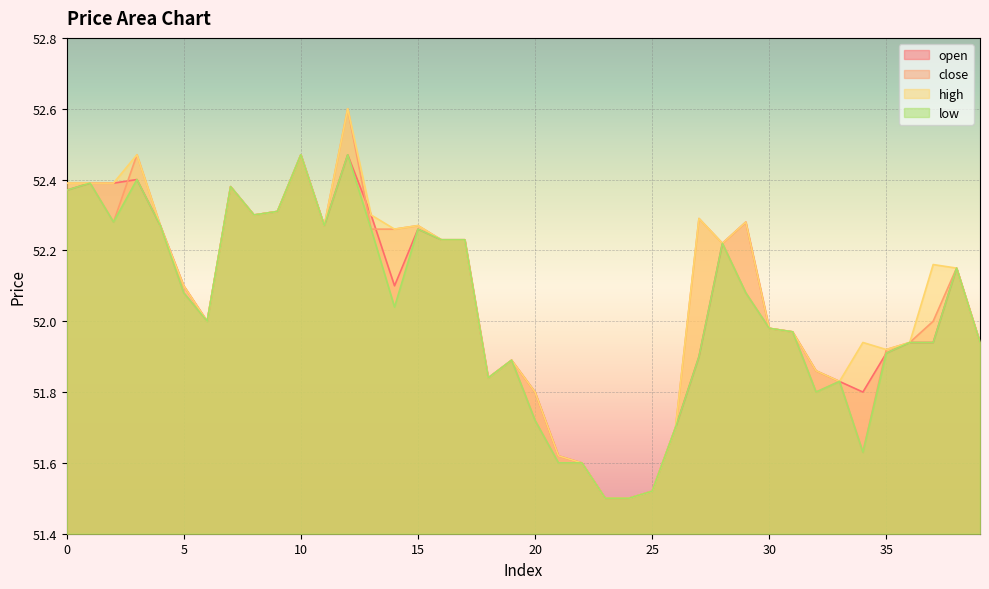

What is the difference between the maximum and minimum values in the high series?

1.1